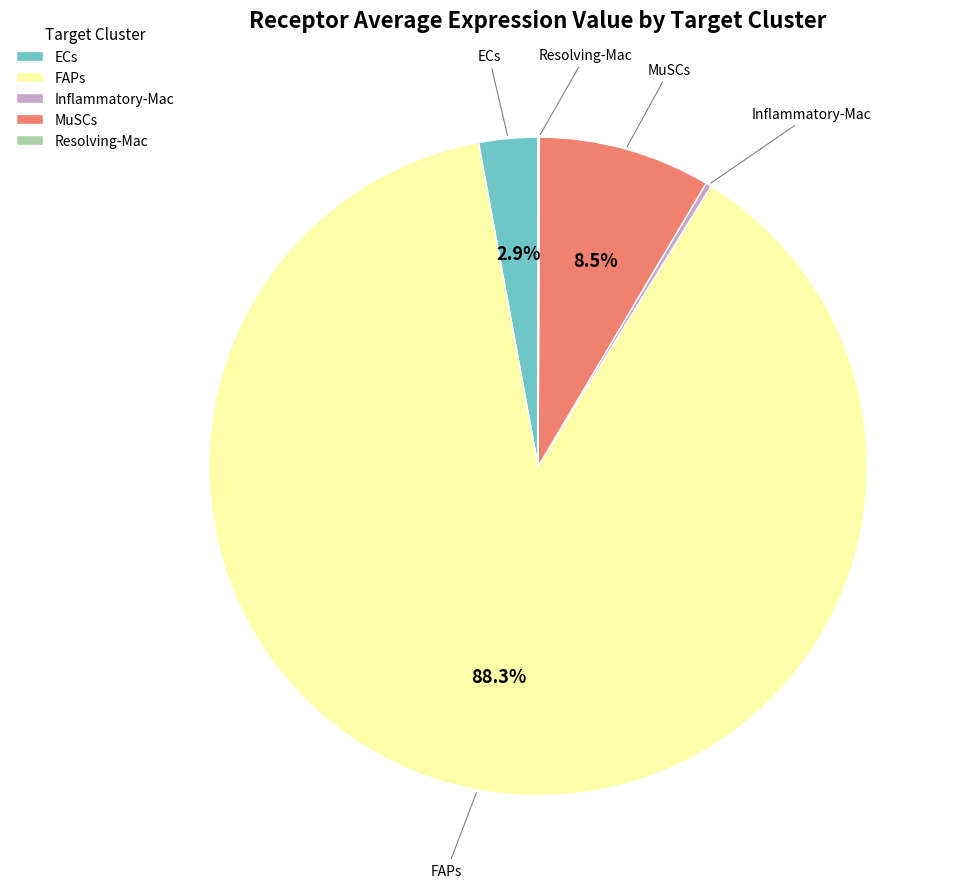

To the nearest percent, what portion does FAPs represent?

88%